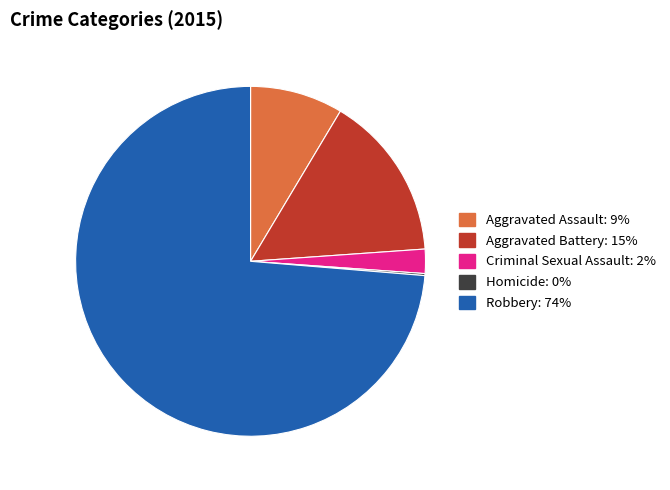

Which category has the biggest portion of the pie?

Robbery